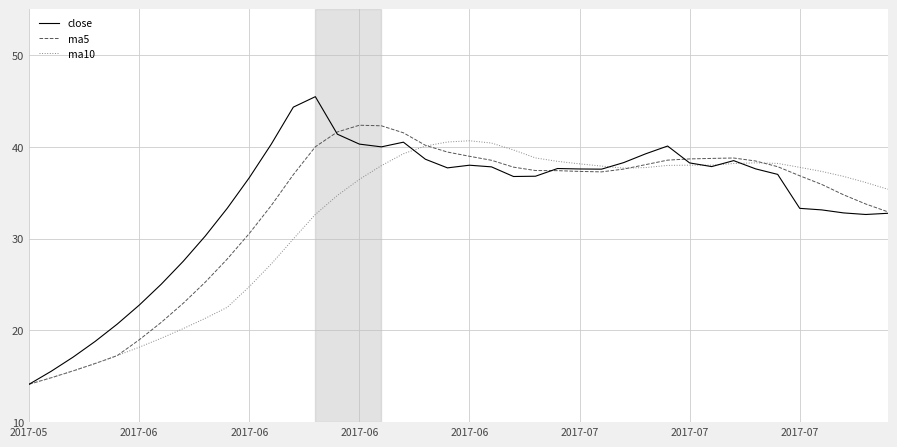

Which series has the widest spread of values?

close